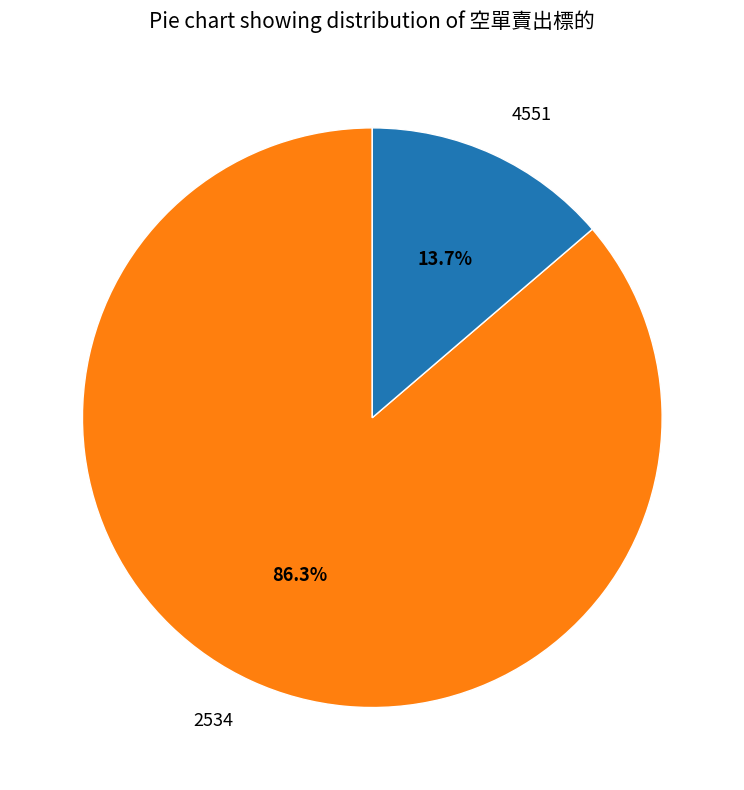

Between 4551 and 2534, which is larger?

2534